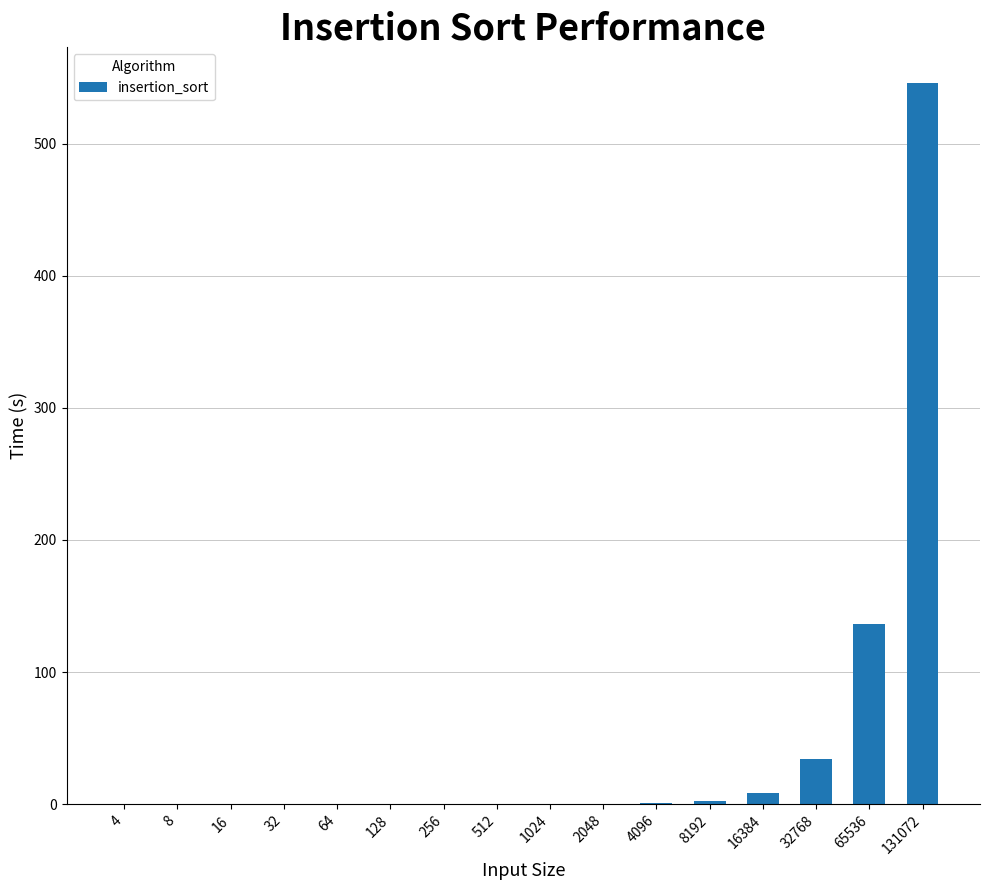

The chart shows a value of 12.6 at 32768. True or false?

False